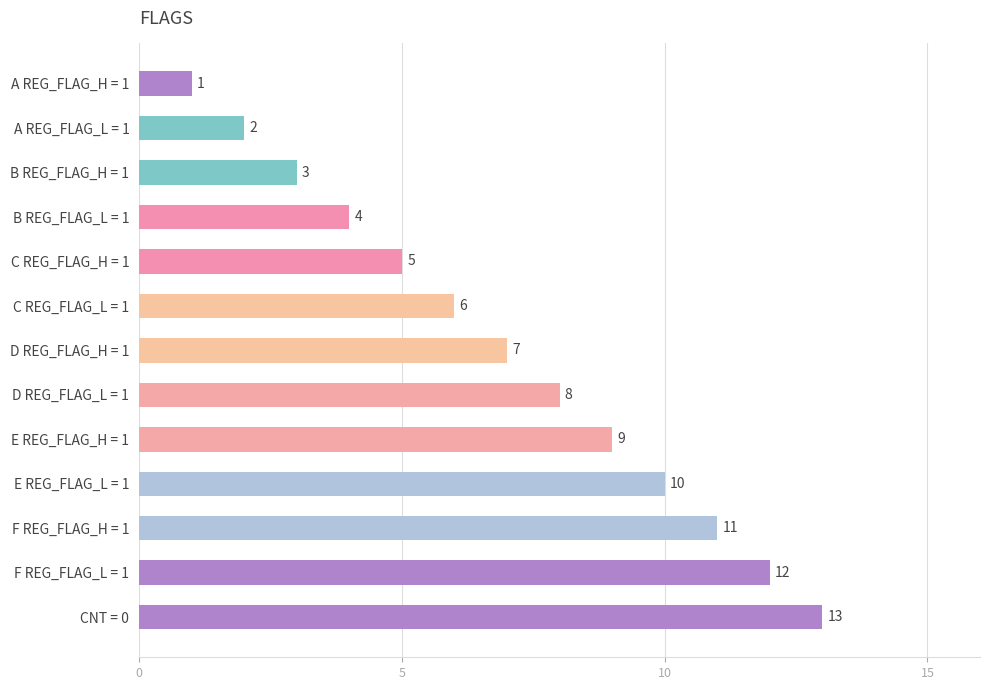

What is the value of the 12th bar from the top?

12